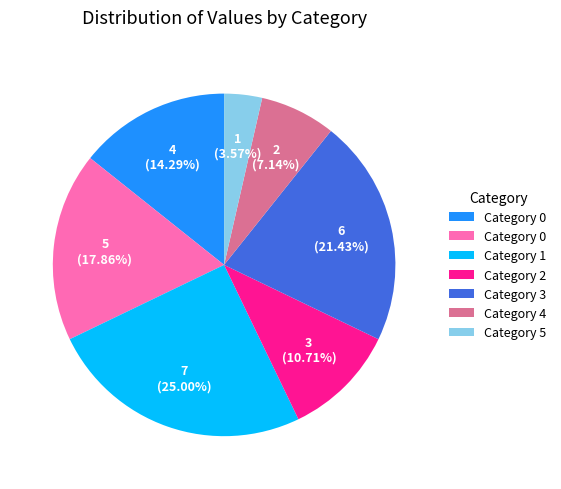

Does any single category account for the majority?

No